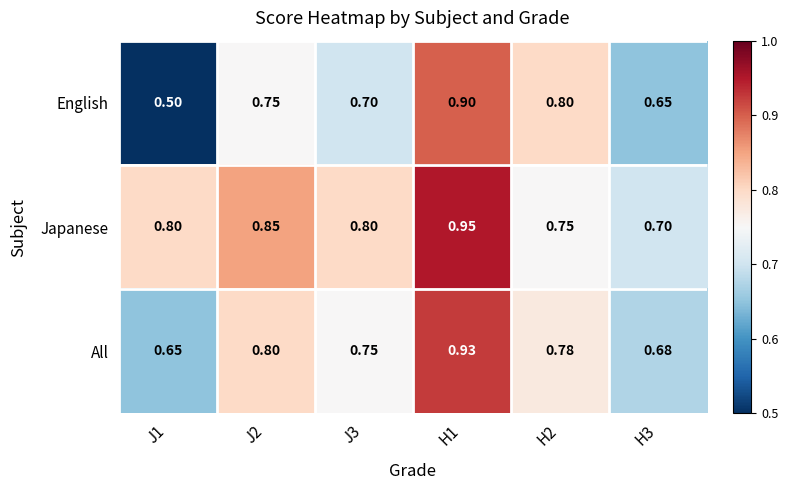

Rank the series at H3 from highest to lowest value.

Japanese, All, English